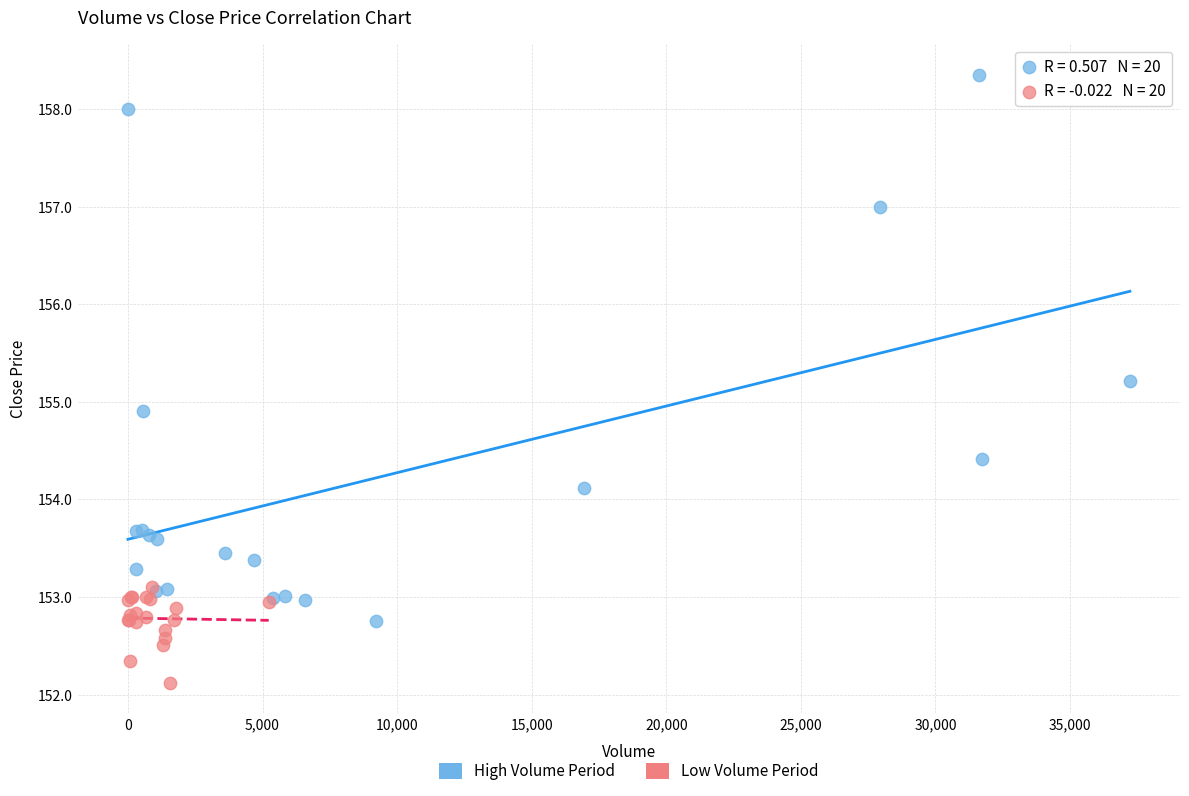

Which series contains the lowest Y value?

Low Volume Period